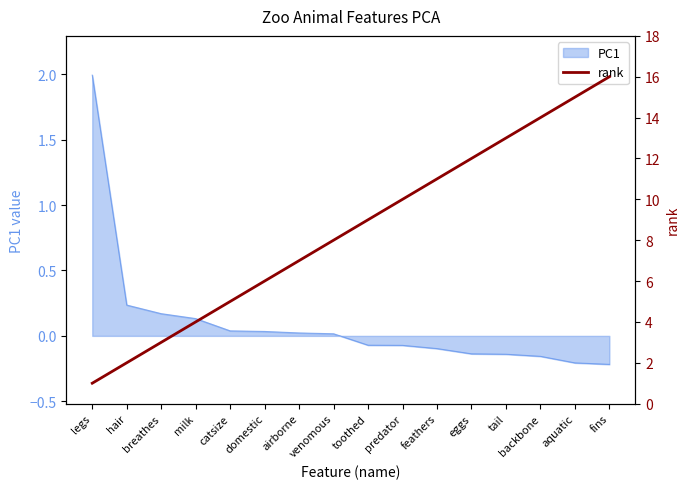

At which label does the data first exceed 9?

predator